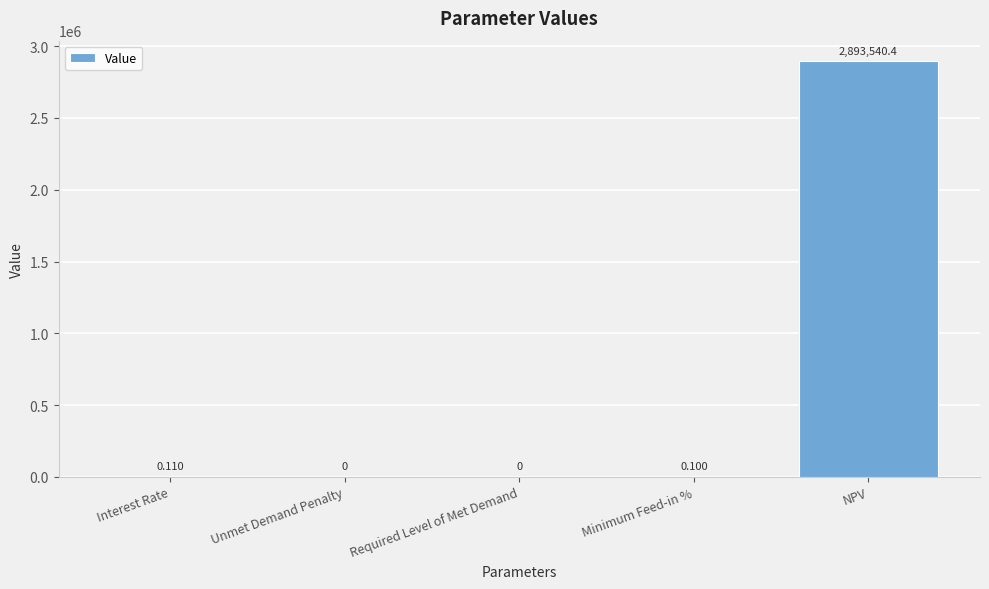

Reading right to left, list all the values displayed in this chart.

NPV=2893540.4	Minimum Feed-in %=0.1	Required Level of Met Demand=0.0	Unmet Demand Penalty=0.0	Interest Rate=0.1